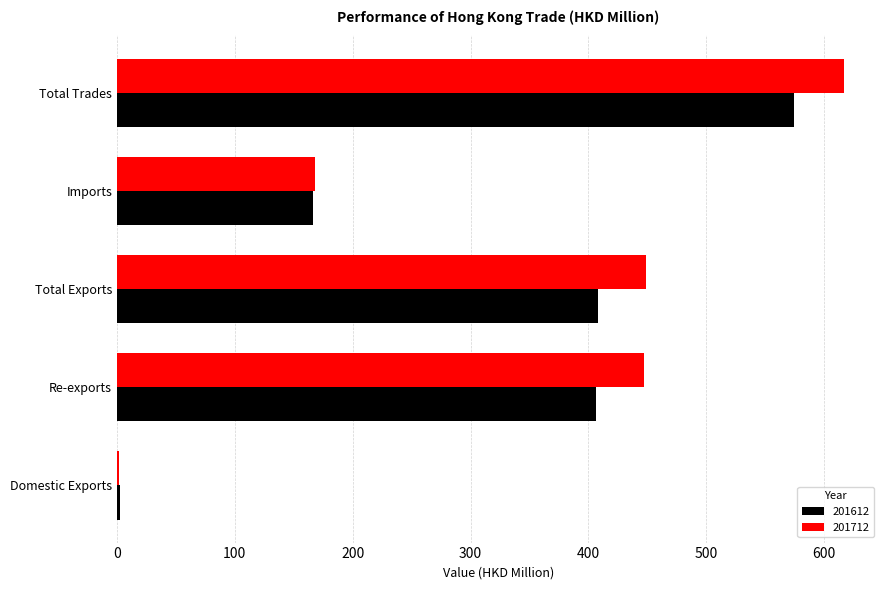

Is the value of 201712 at Domestic Exports greater than the value of 201612 at Re-exports?

No